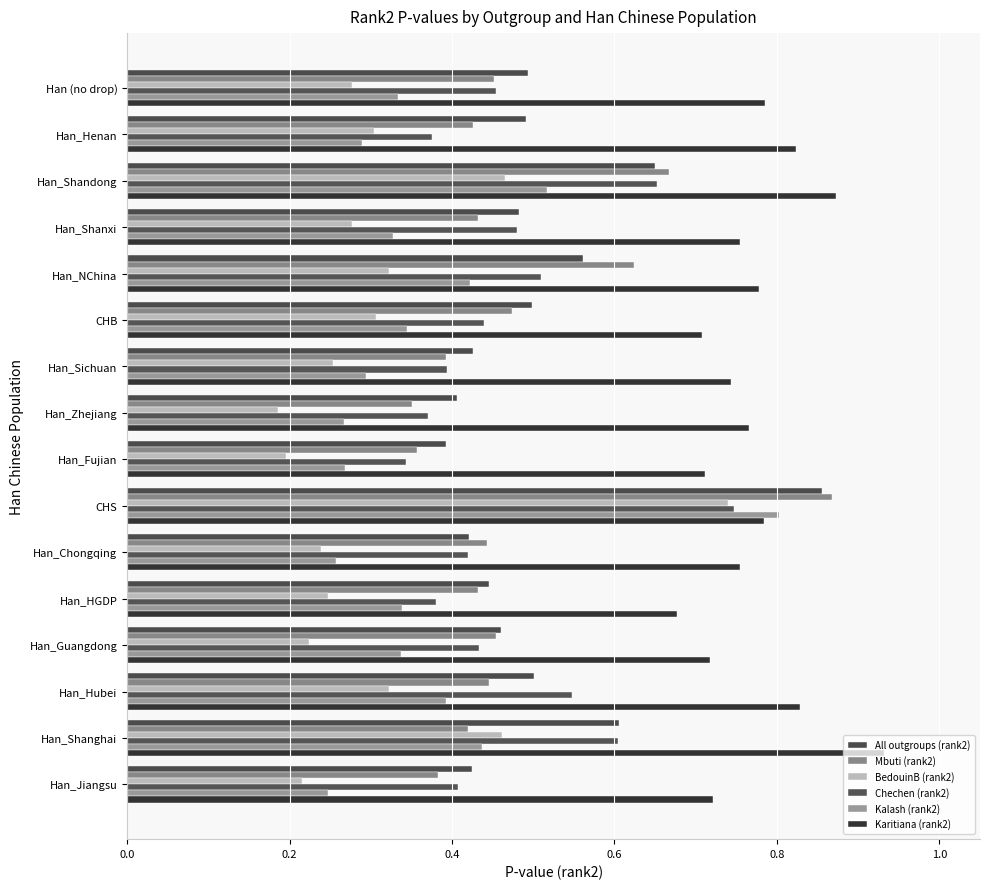

How many distinct data groups are displayed?

6